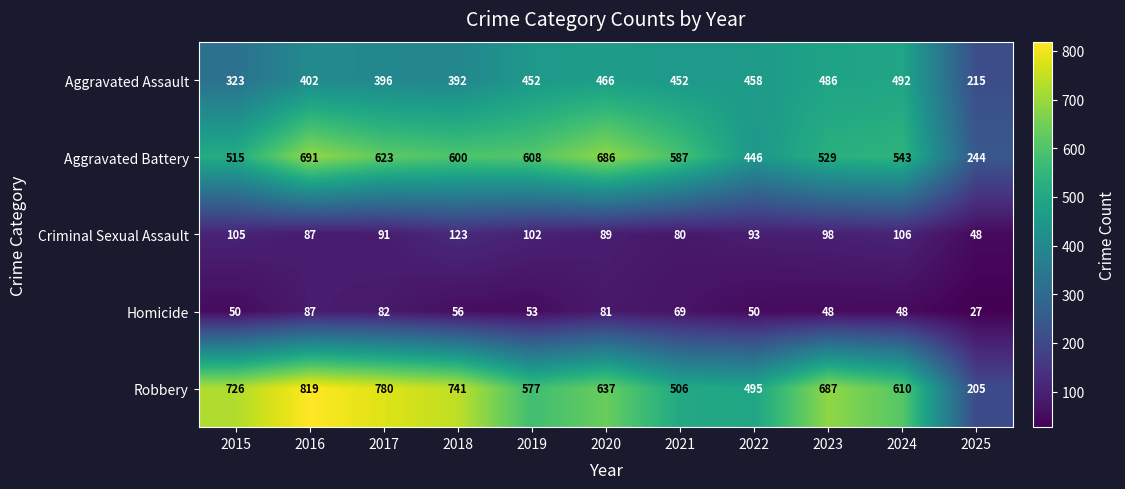

List the series in order of their peak value, lowest first.

Homicide, Criminal Sexual Assault, Aggravated Assault, Aggravated Battery, Robbery